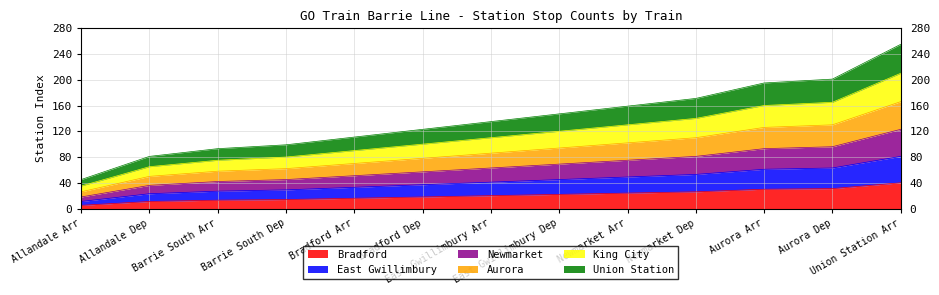

What is the smallest value displayed?

5